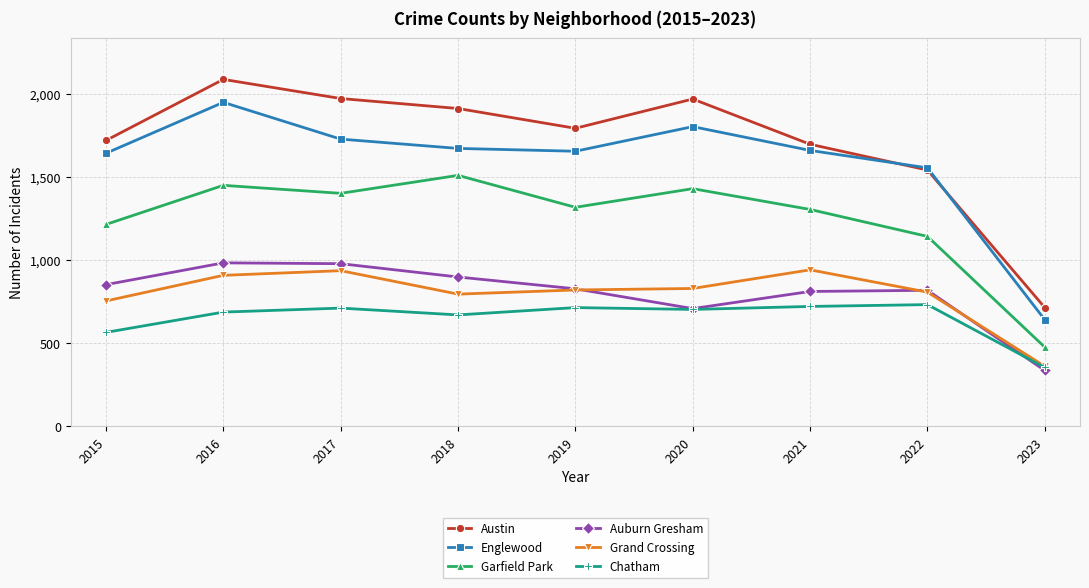

Which series has the largest range (max minus min)?

Austin